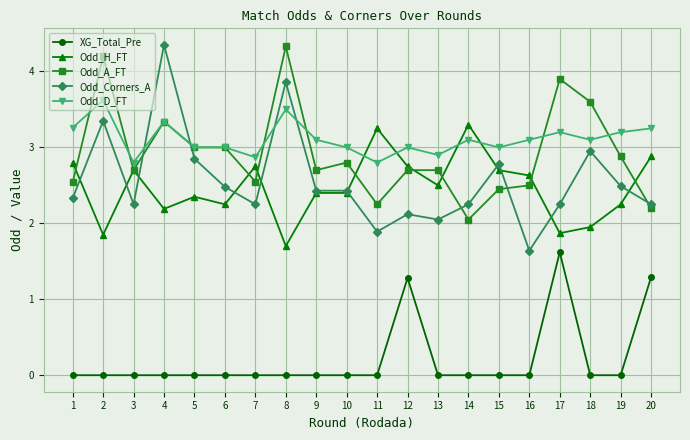

The value of Odd_D_FT at 19 is 1.9. True or false?

False